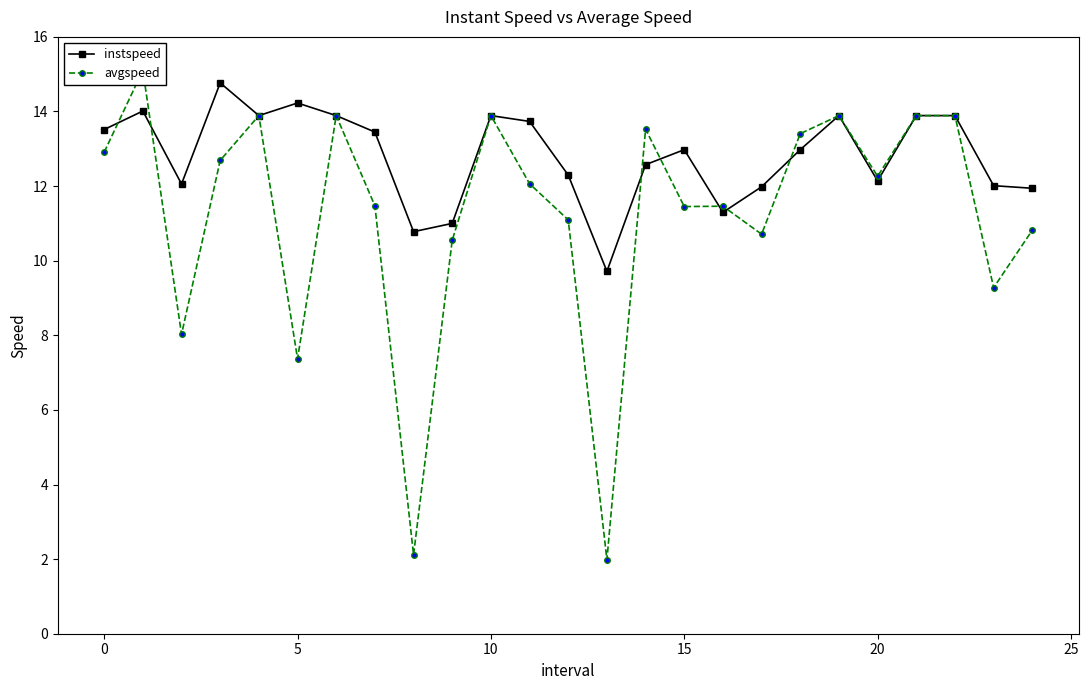

How many interior local valleys does the instspeed series have?

6